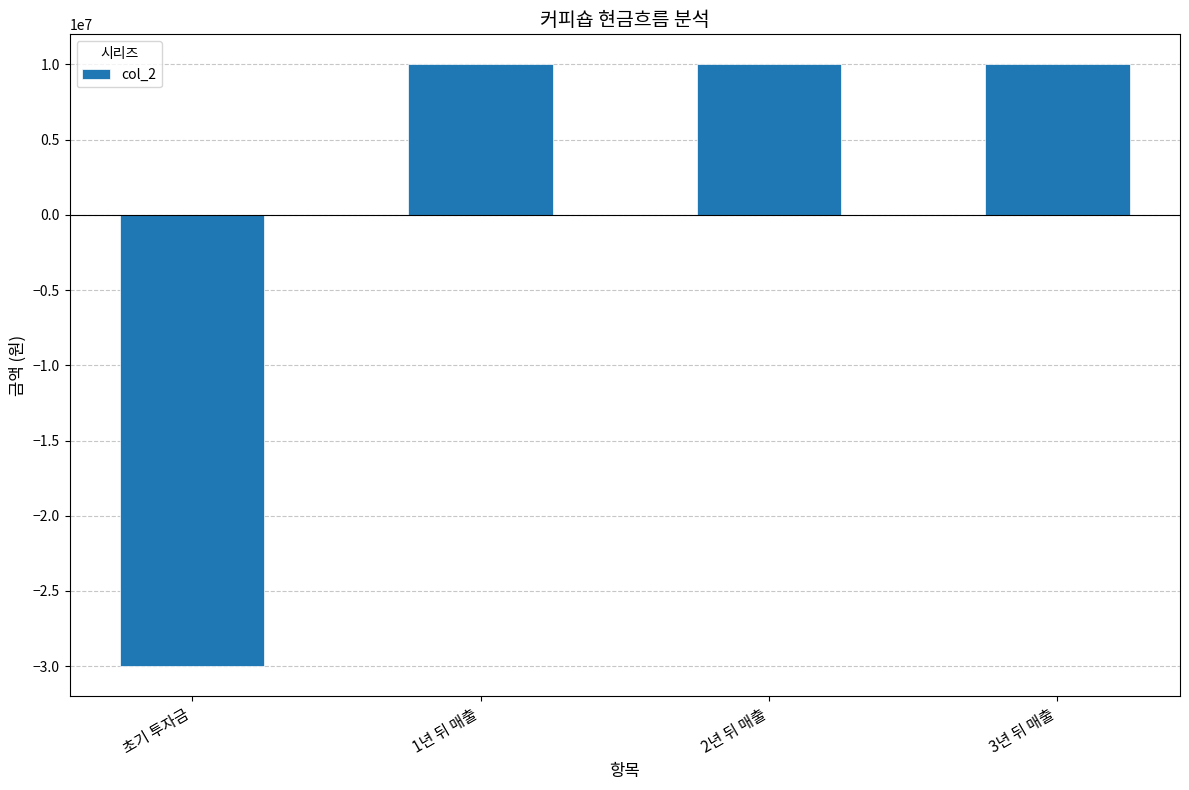

Reading right to left, transcribe all the data shown in this chart.

3년 뒤 매출=10000000	2년 뒤 매출=10000000	1년 뒤 매출=10000000	초기 투자금=-30000000